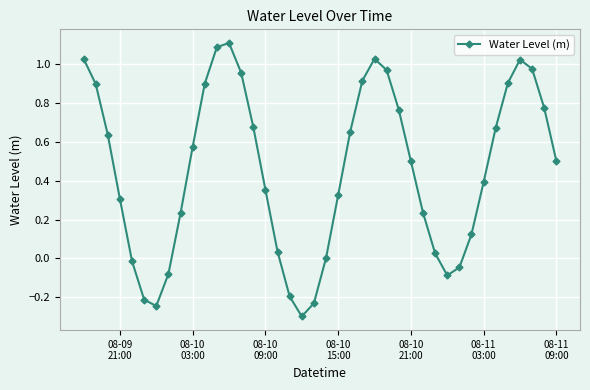

Does the chart display data point markers on the line(s)?

Yes